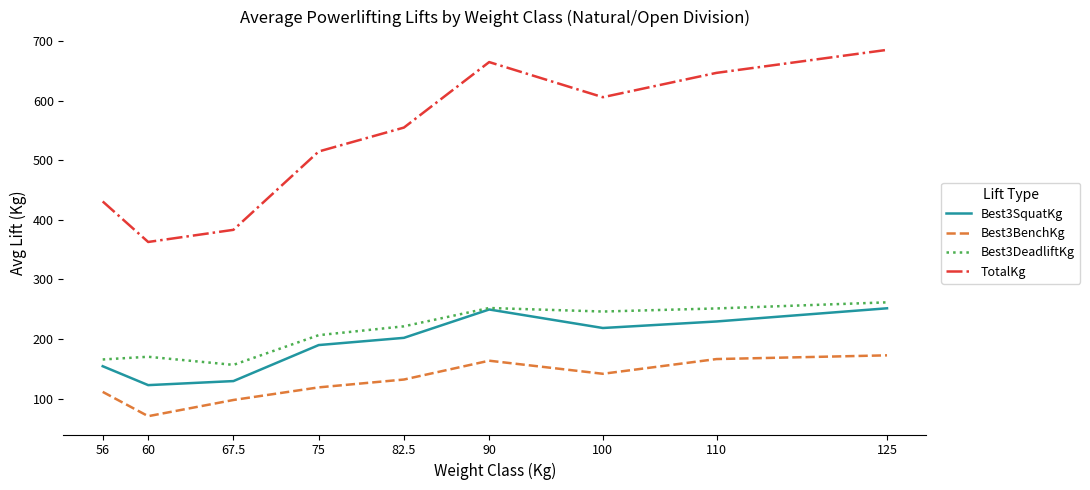

What is the difference between the maximum and second lowest values in the Best3DeadliftKg series?

95.9